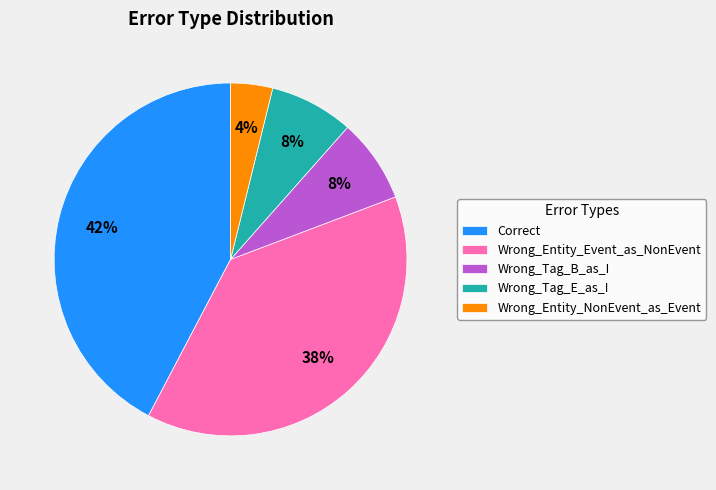

How many slices are in this pie chart?

5